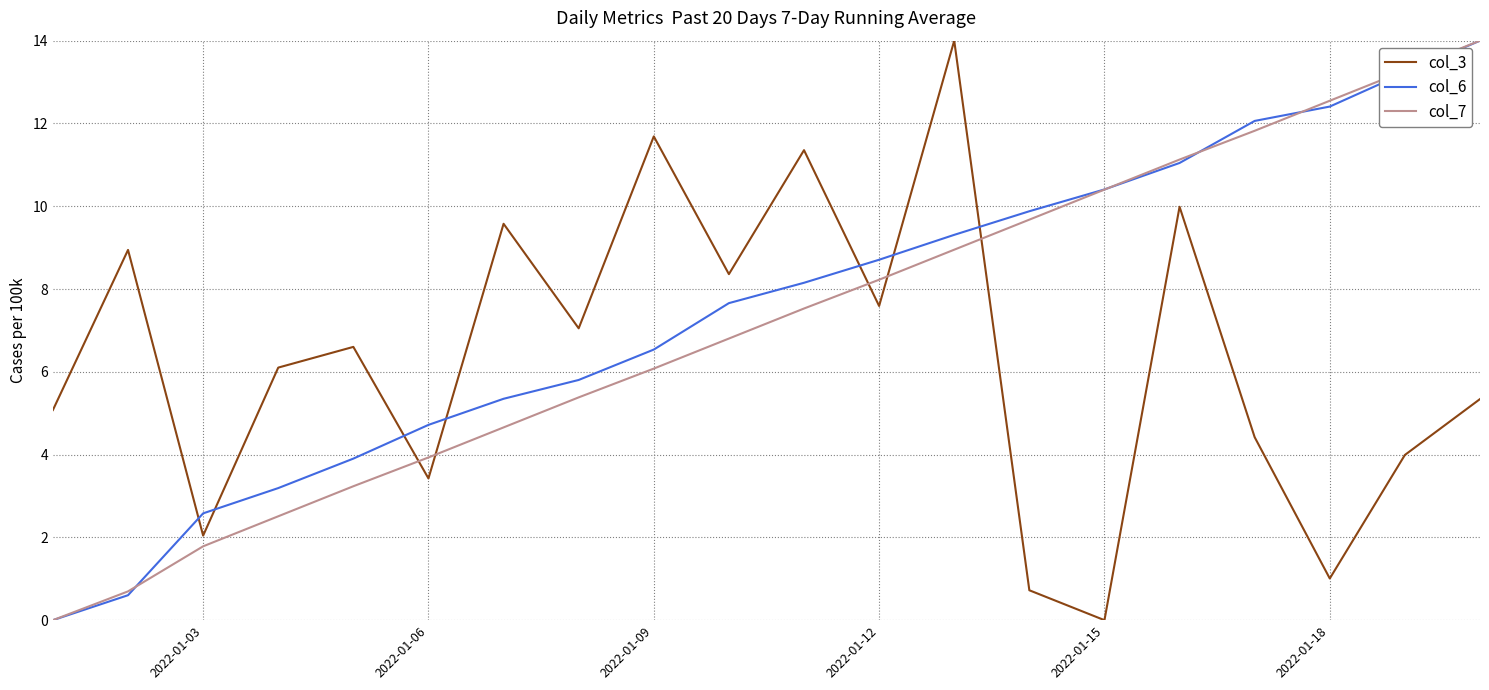

True or false: col_7 and col_3 cross at least once.

True